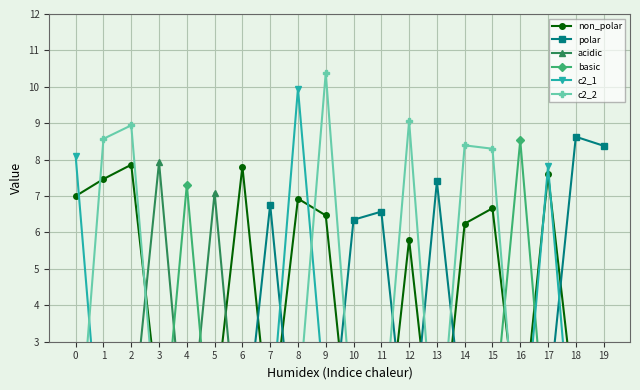

Which series has the largest total across all categories?

non_polar